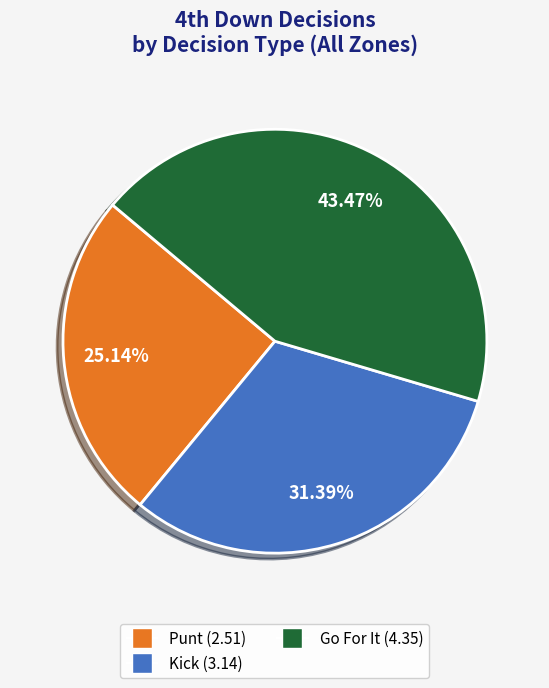

Does any single category account for the majority?

No